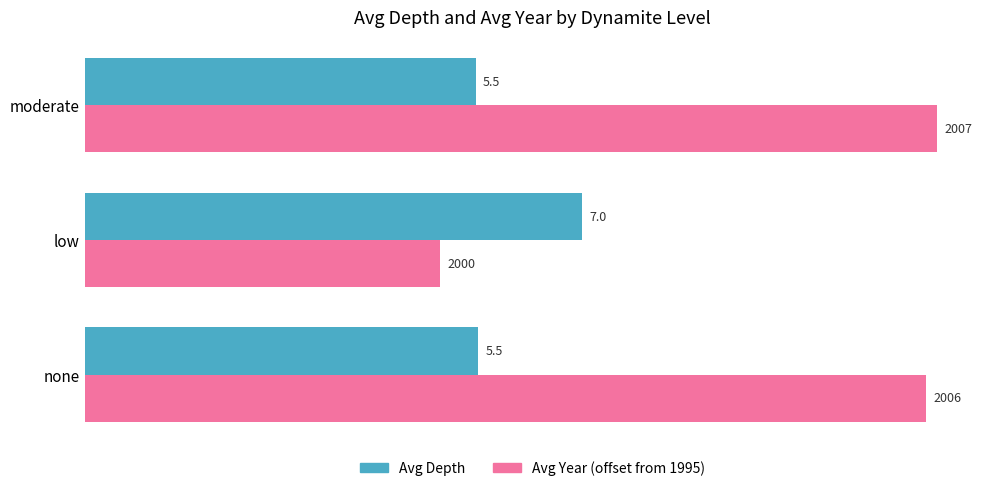

The value of Avg Year (offset from 1995) at low is 5.0. True or false?

True